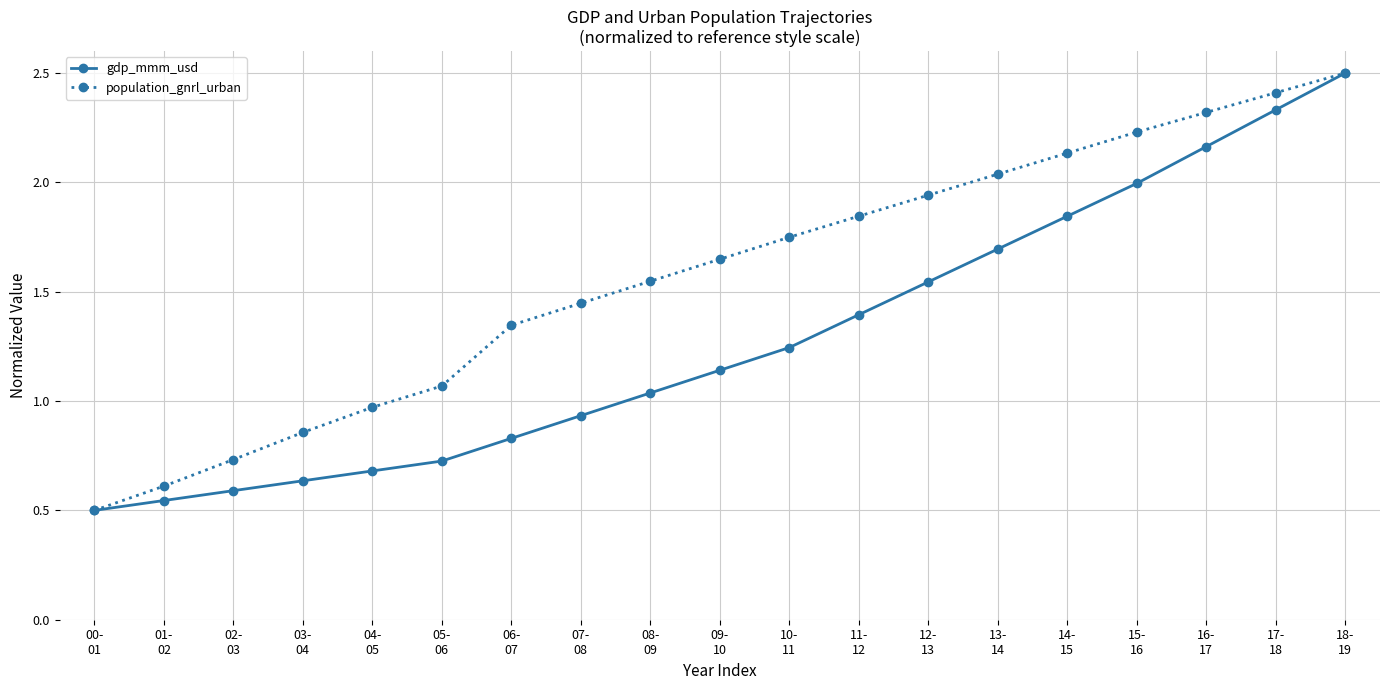

True or false: gdp_mmm_usd has more than 2 points higher than both neighbors.

False